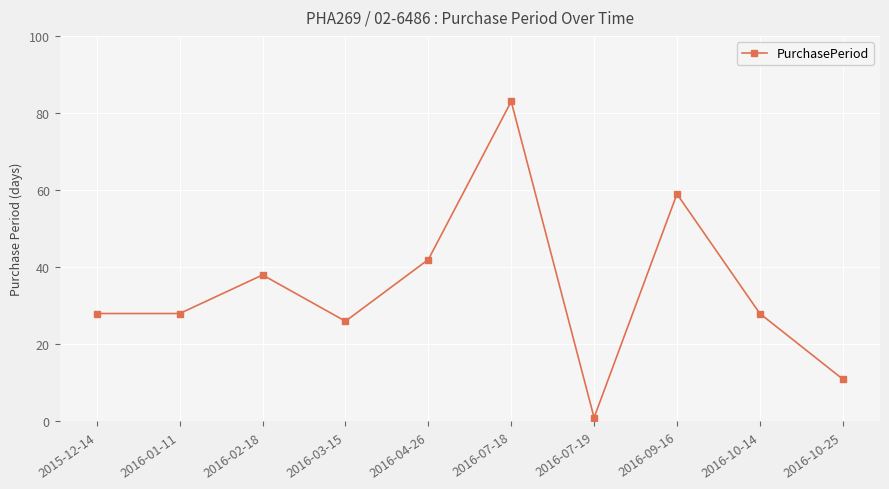

What is the change in value from 2015-12-14 to 2016-07-19?

-27